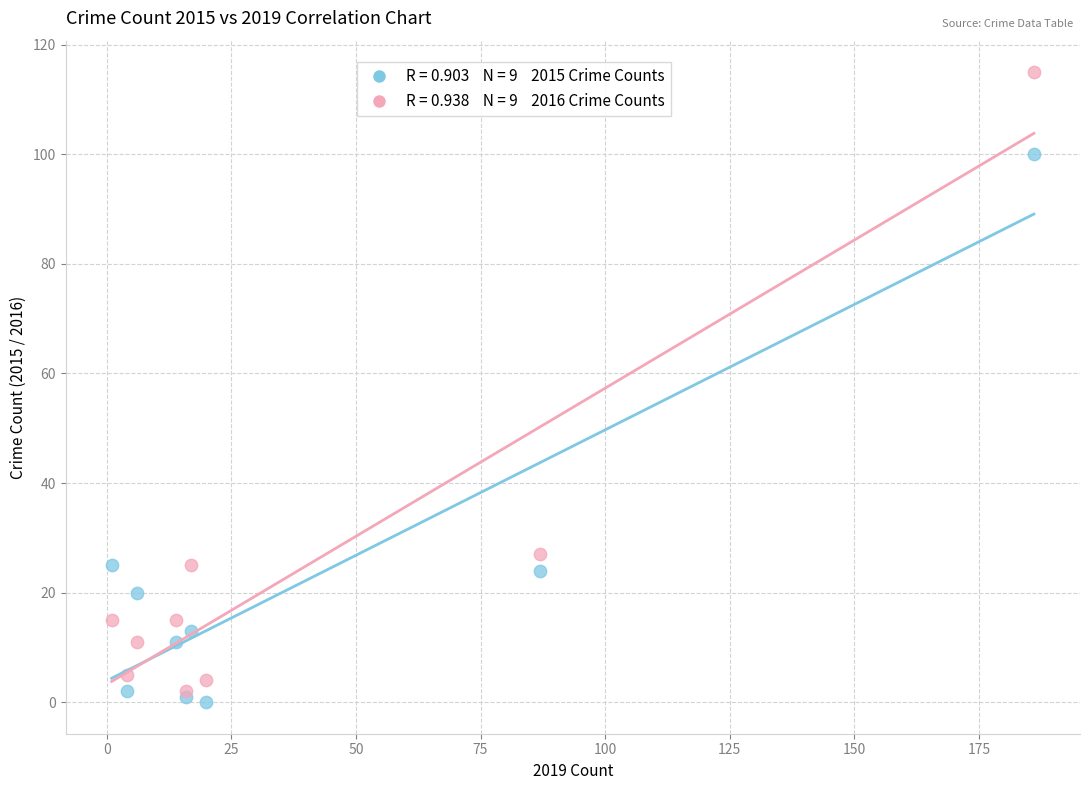

Across all series, what Y value is closest to 57?

27